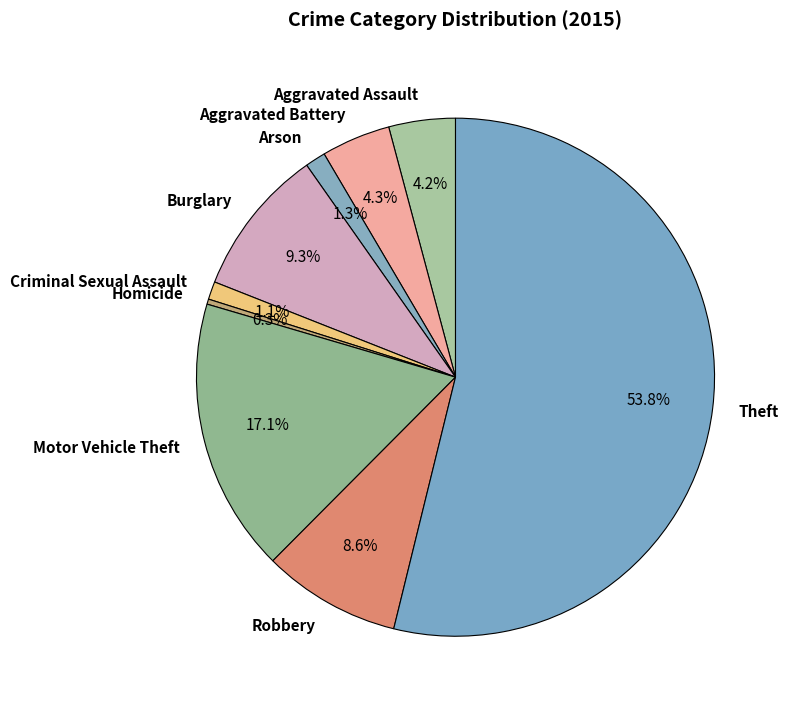

Which slice is the smallest?

Homicide